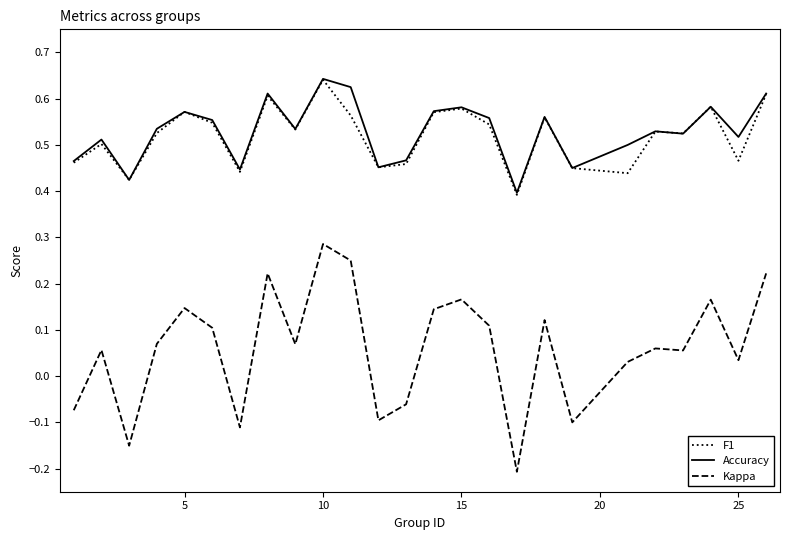

Which series has the largest range (max minus min)?

Kappa